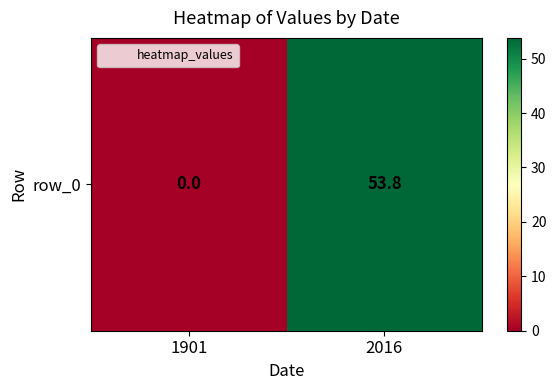

At which label does the data first exceed 53?

2016